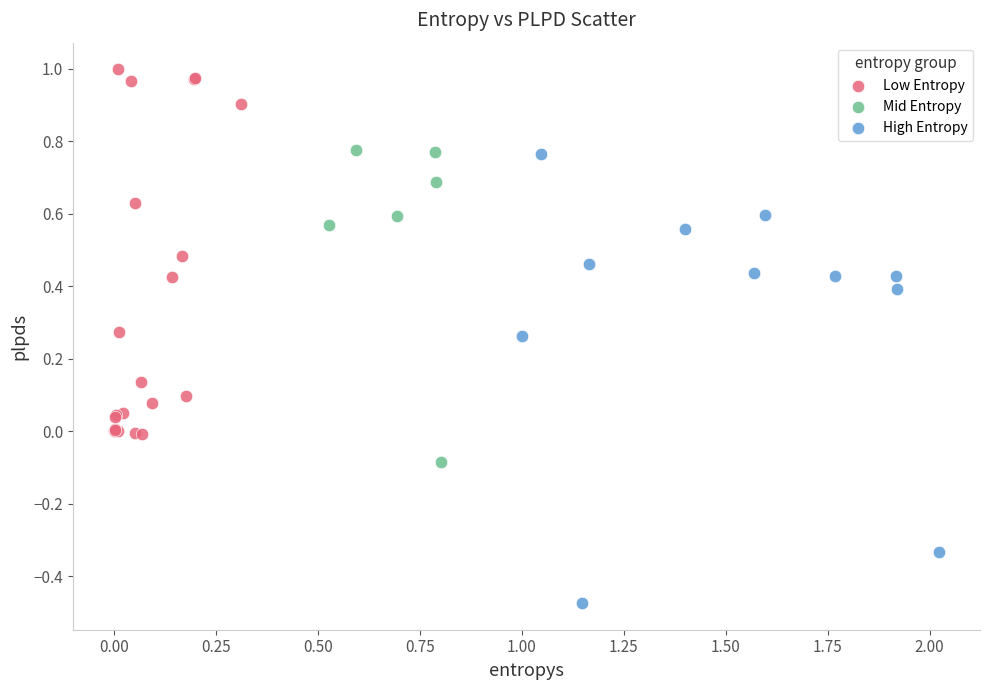

Which series reaches the minimum Y coordinate?

High Entropy